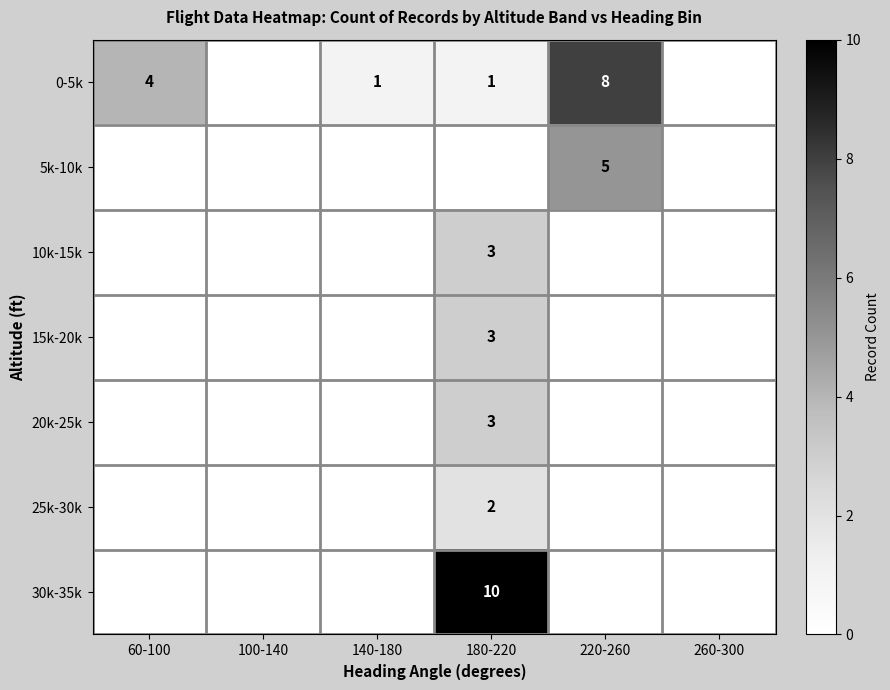

At how many categories does at least one series exceed 4?

2